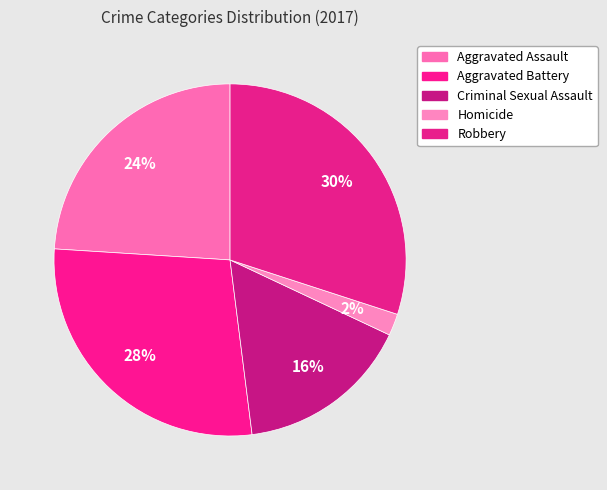

How many slices are in this pie chart?

5